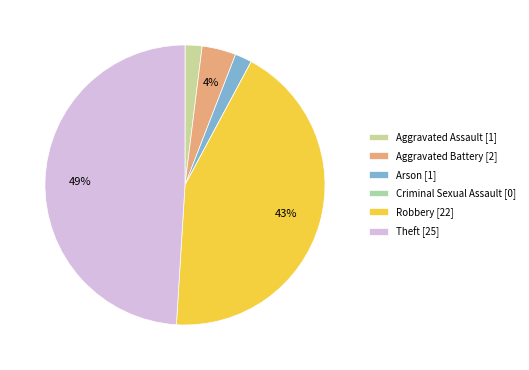

Is there a majority slice in this chart?

No